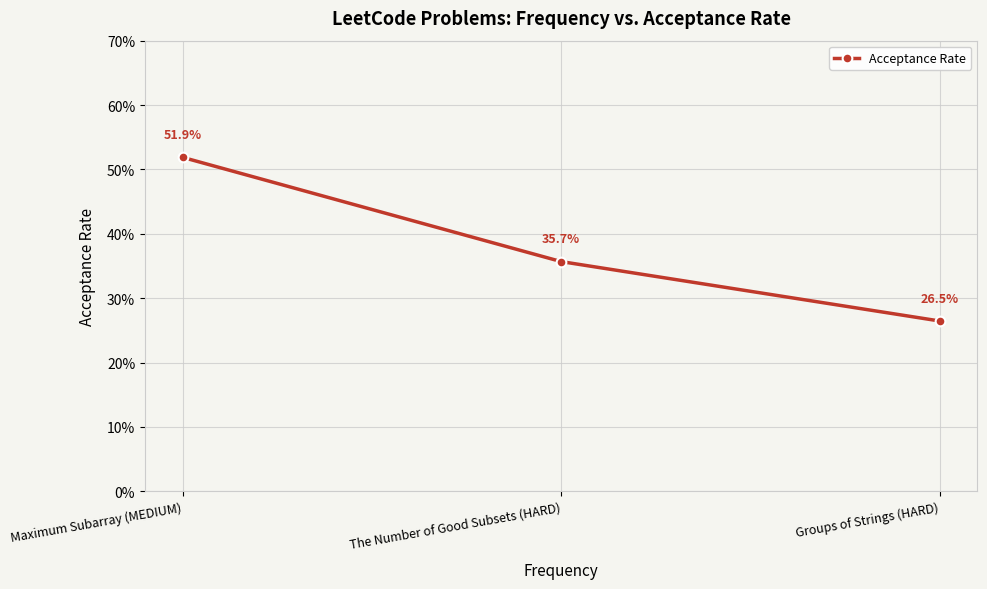

True or false: the data shows 0.2 at Maximum Subarray (MEDIUM).

False